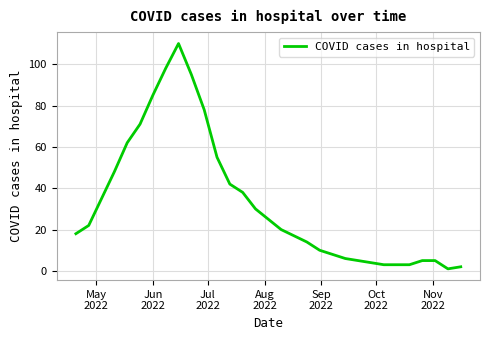

What is the greatest value displayed?

110